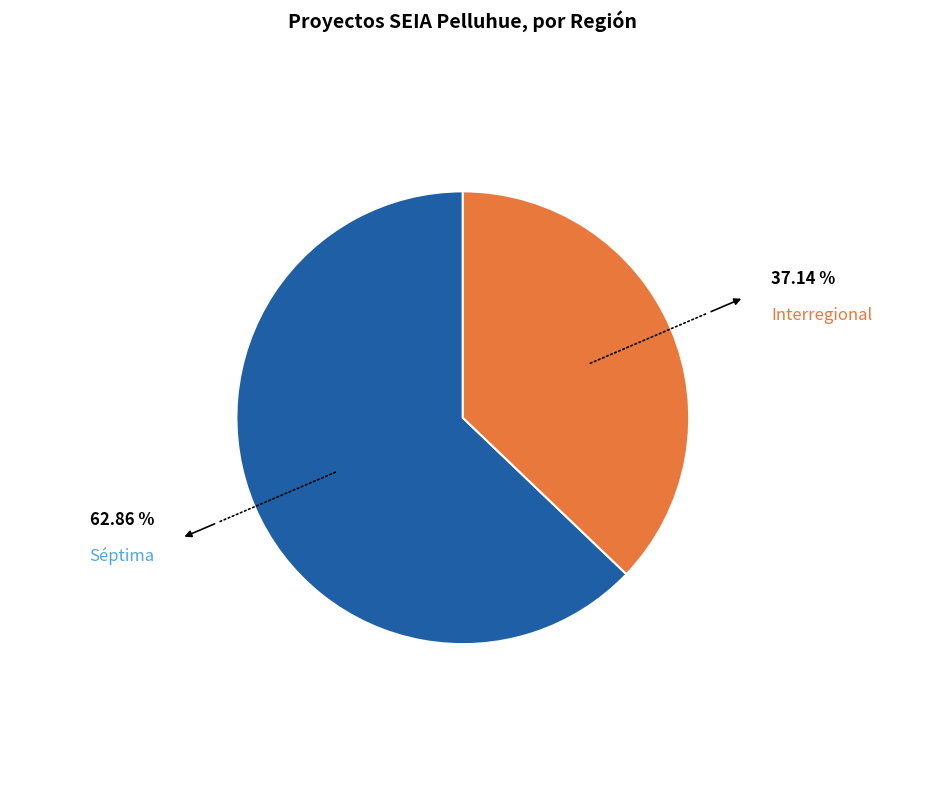

What is the smallest slice in the pie chart?

Interregional